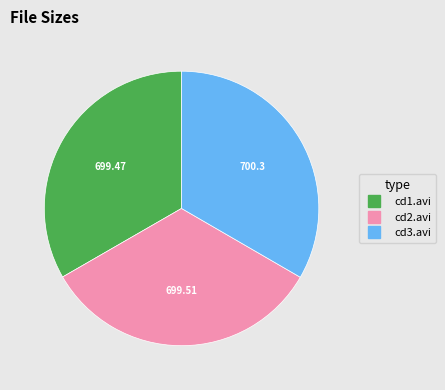

Is there any slice that represents more than half of the pie?

No